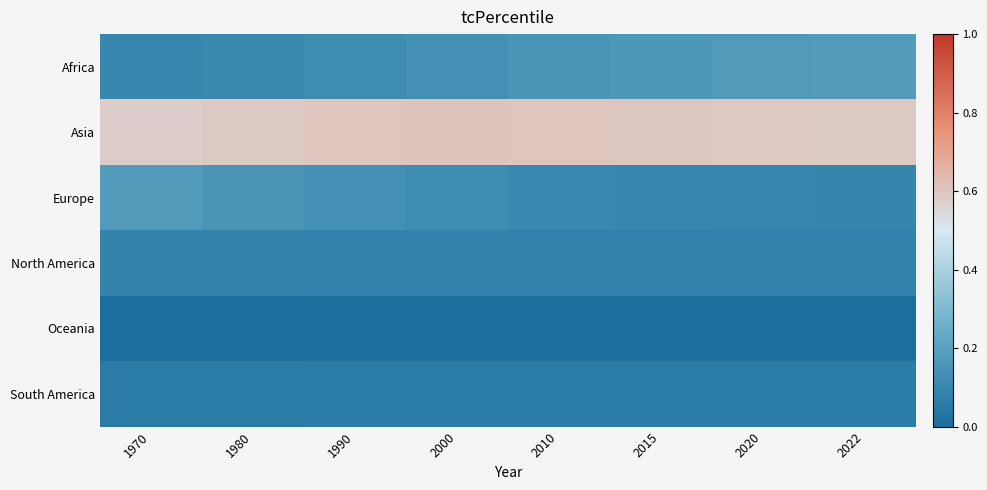

What is the difference between the highest and lowest values at 1970?

0.6